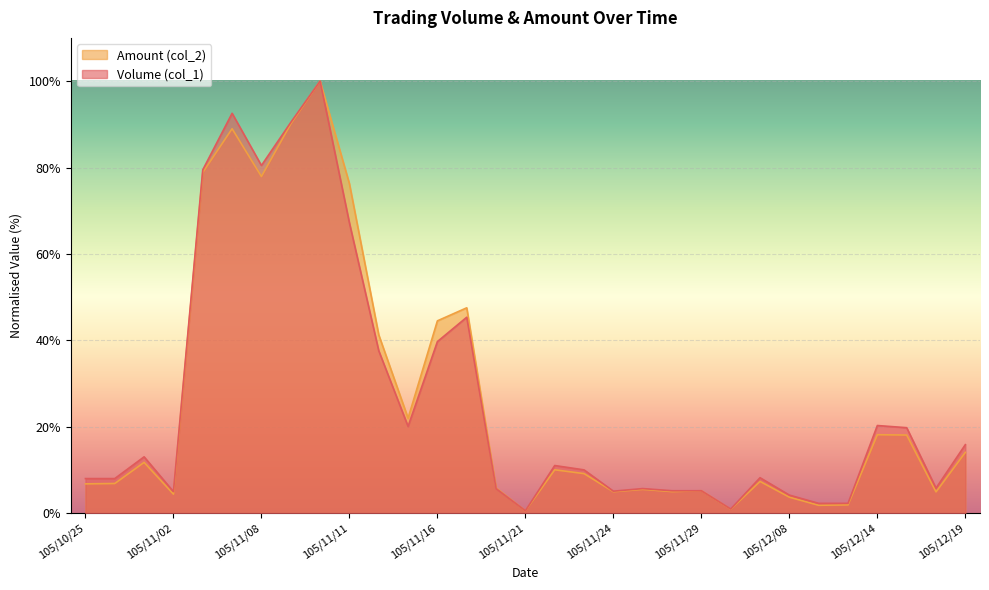

True or false: Volume (col_1) has more than 2 interior local peaks.

True